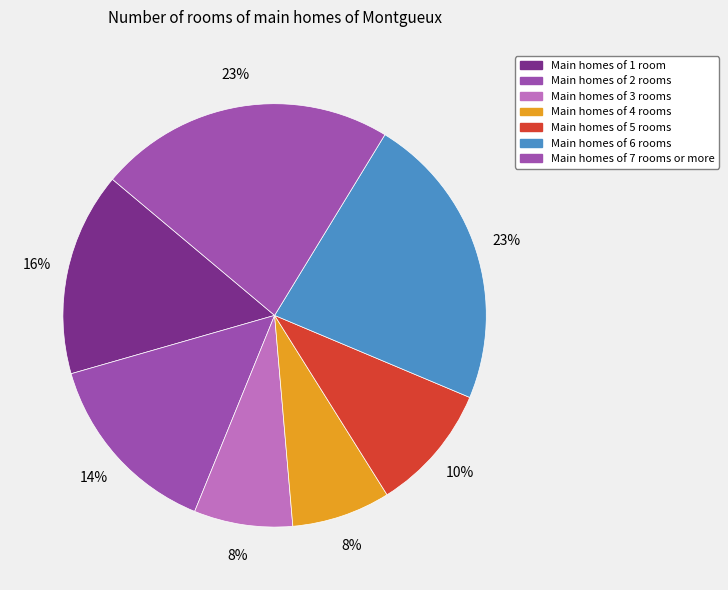

How many slices are in this pie chart?

7